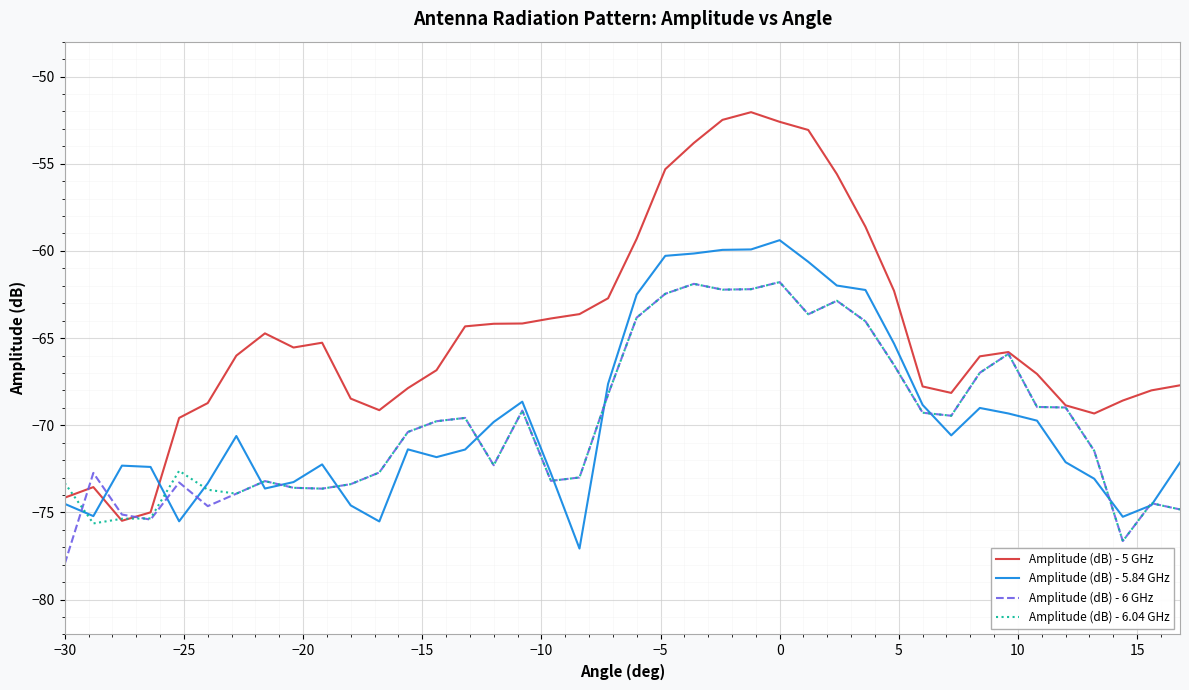

What is the minimum value shown in the chart?

-77.9